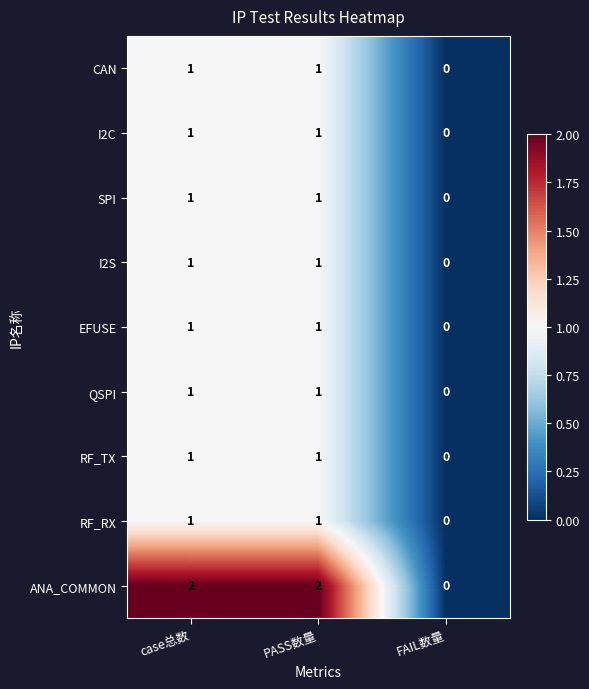

At how many categories does at least one series exceed 1?

2